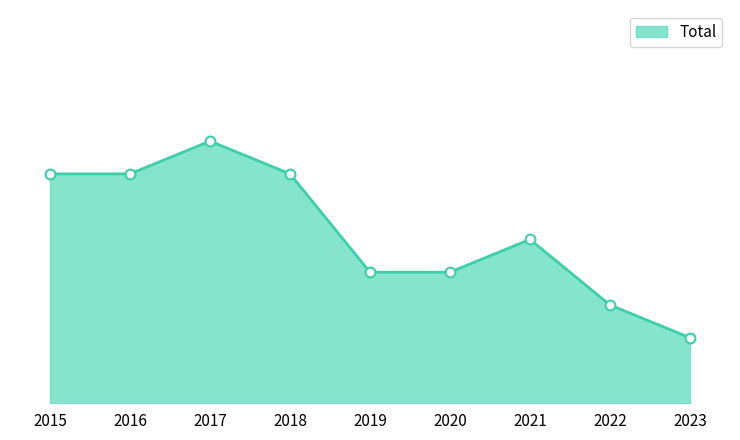

Is this an area chart (filled region under the line)?

Yes